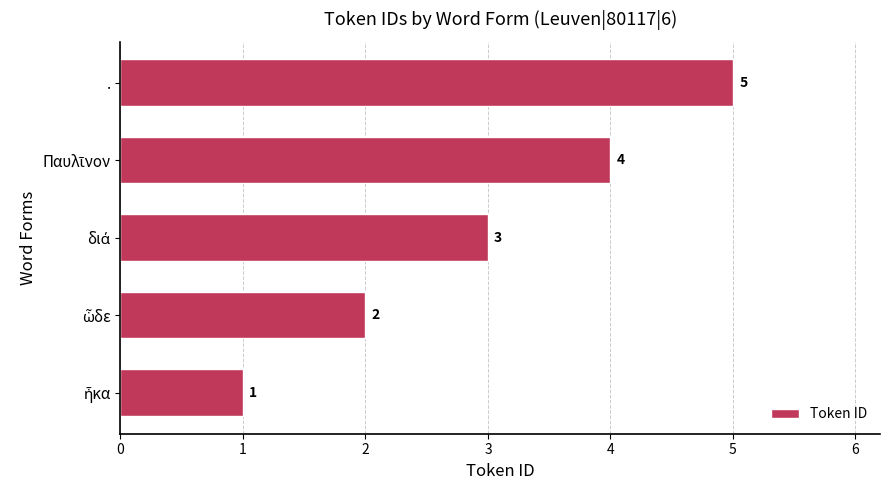

Count the values in the range 2 to 4.

3